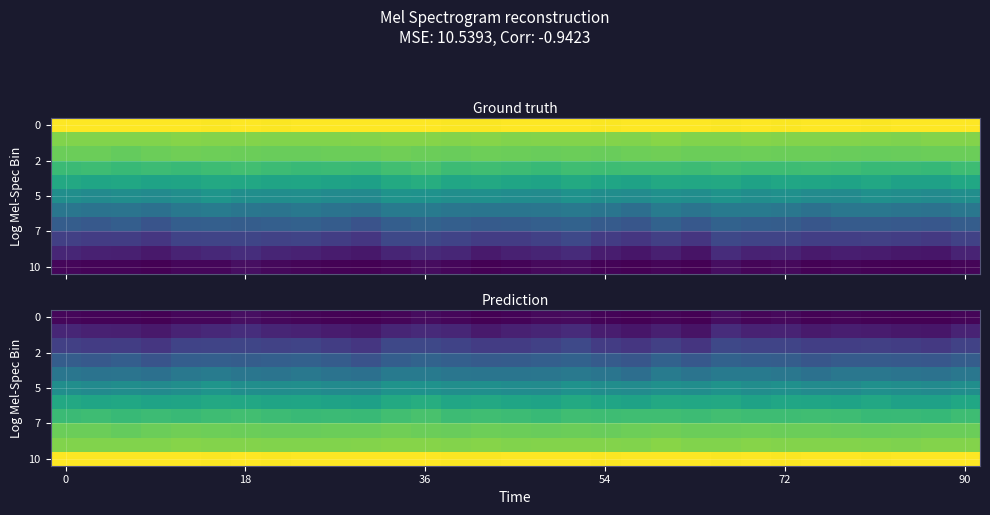

Which label corresponds to the largest value in the chart?

11